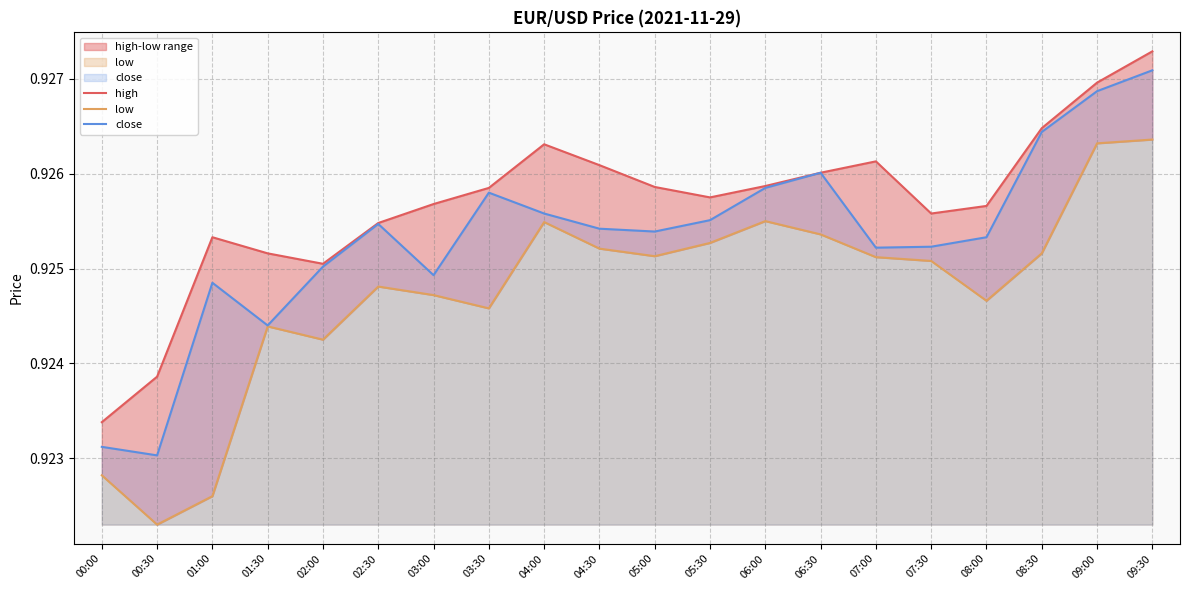

What is the sum of the low values at 05:30 and 09:30?

1.9